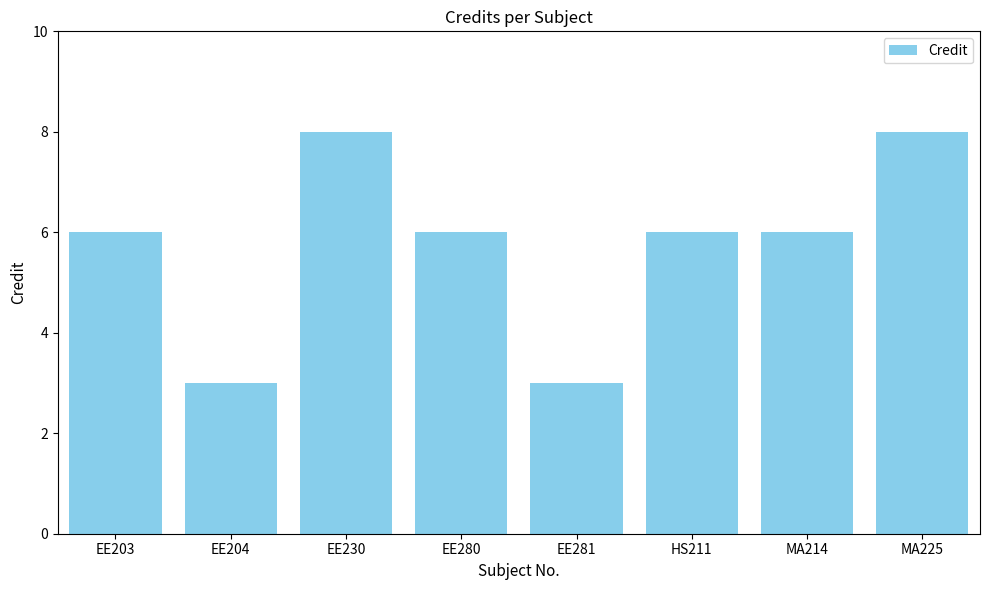

What is the label of the 4th bar from the left?

EE280